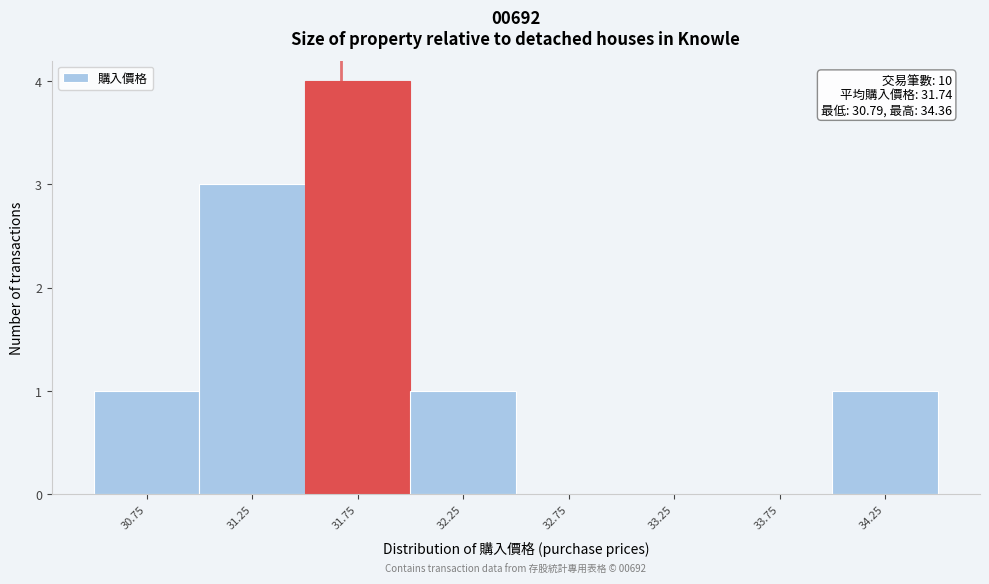

Over which range of the x-axis is the bar tallest?

31.5 to 32.0